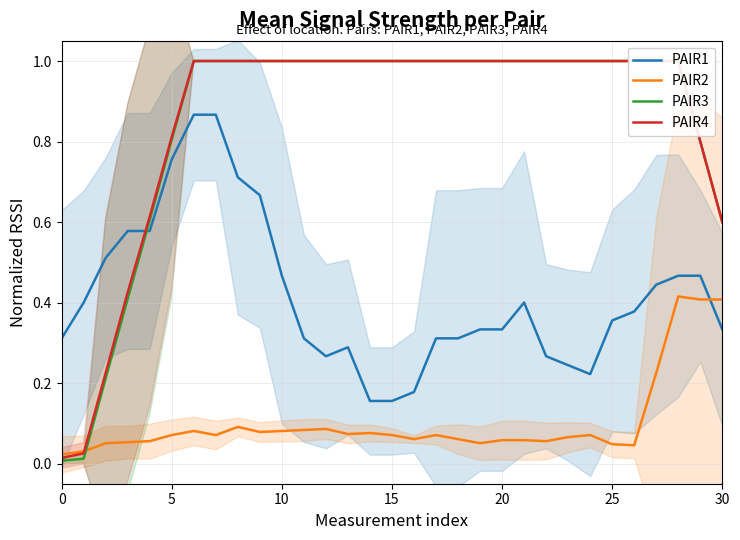

Is the value of PAIR4 at 19 greater than the value of PAIR2 at 26?

Yes